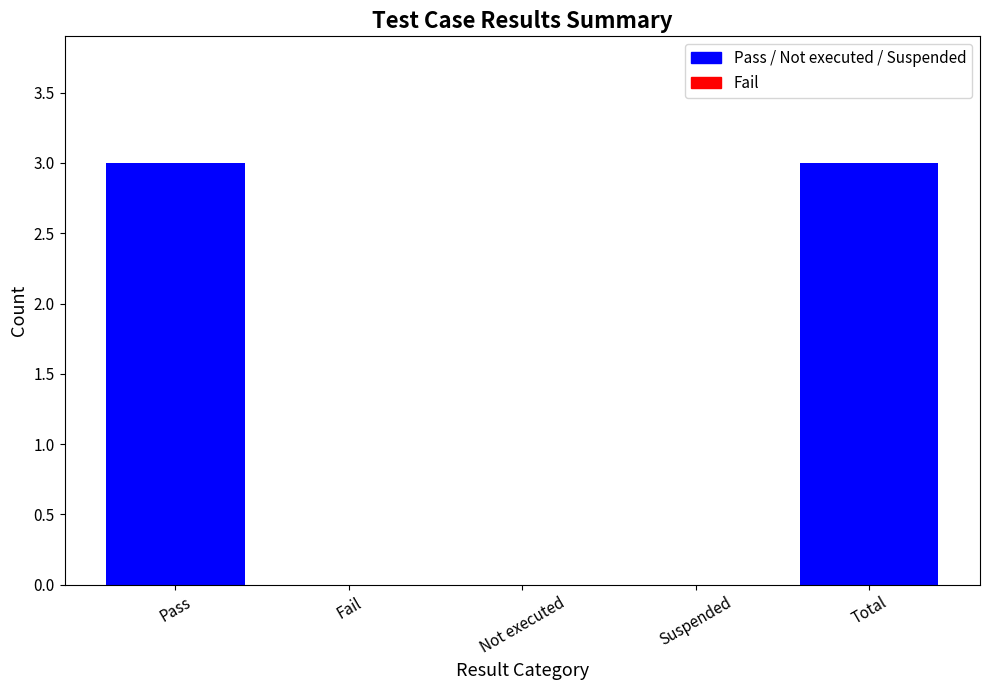

What value does the data have at Pass?

3